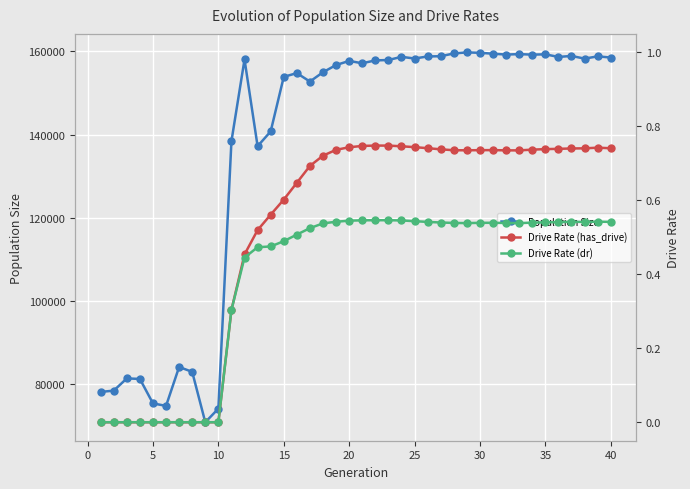

What is the maximum value for Population Size?

159735